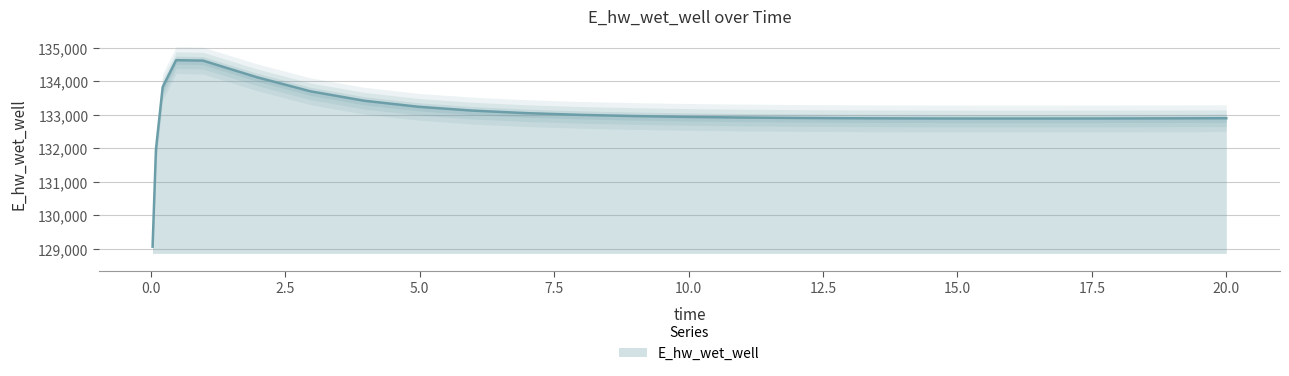

How many values exceed 132918?

13